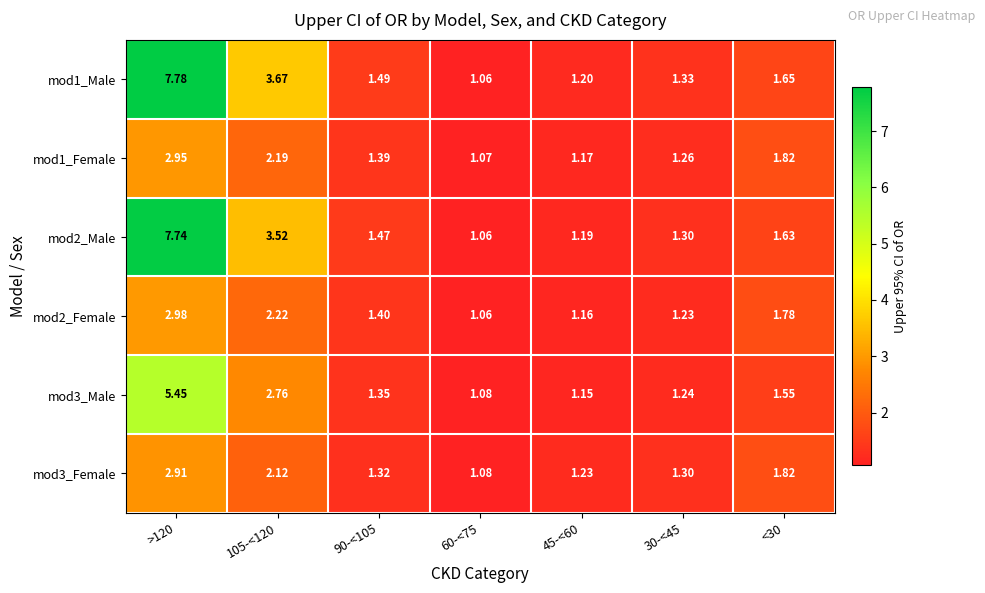

At which category is the sum across all series the highest?

>120